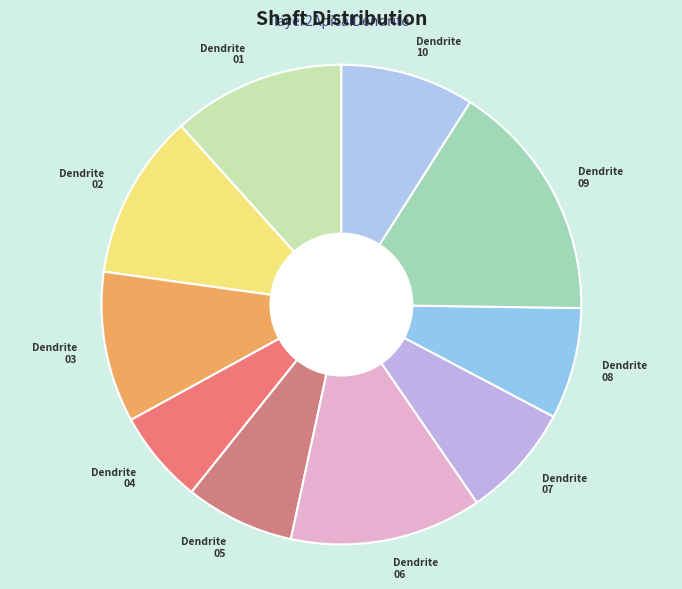

Count the number of slices in the pie.

10